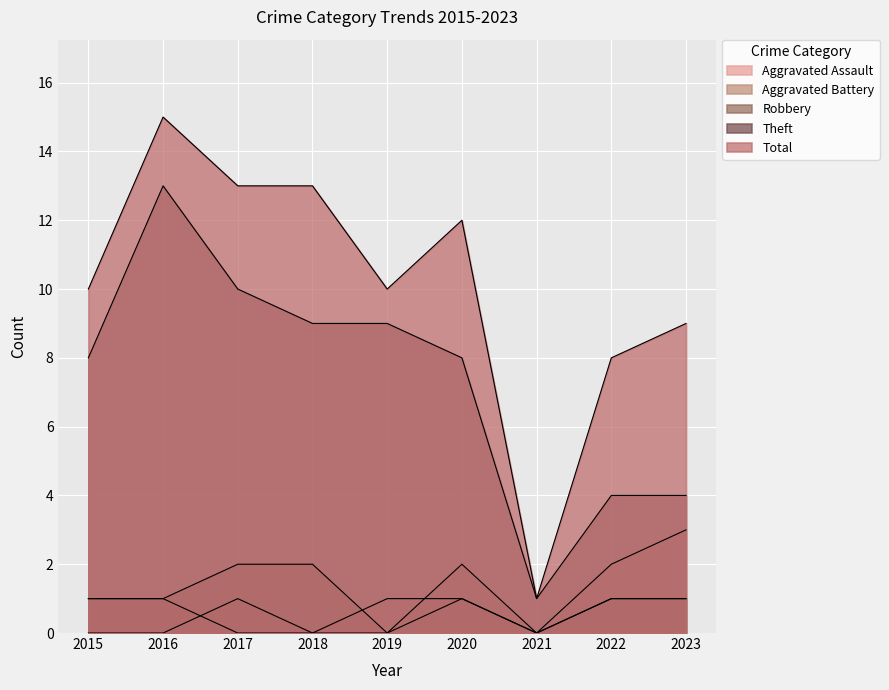

Reading left to right, what are all the values shown in this chart?

Aggravated Assault: 2015=0	2016=0	2017=1	2018=0	2019=1	2020=1	2021=0	2022=2	2023=3
Aggravated Battery: 2015=1	2016=1	2017=0	2018=0	2019=0	2020=2	2021=0	2022=1	2023=1
Robbery: 2015=1	2016=1	2017=2	2018=2	2019=0	2020=1	2021=0	2022=1	2023=1
Theft: 2015=8	2016=13	2017=10	2018=9	2019=9	2020=8	2021=1	2022=4	2023=4
Total: 2015=10	2016=15	2017=13	2018=13	2019=10	2020=12	2021=1	2022=8	2023=9